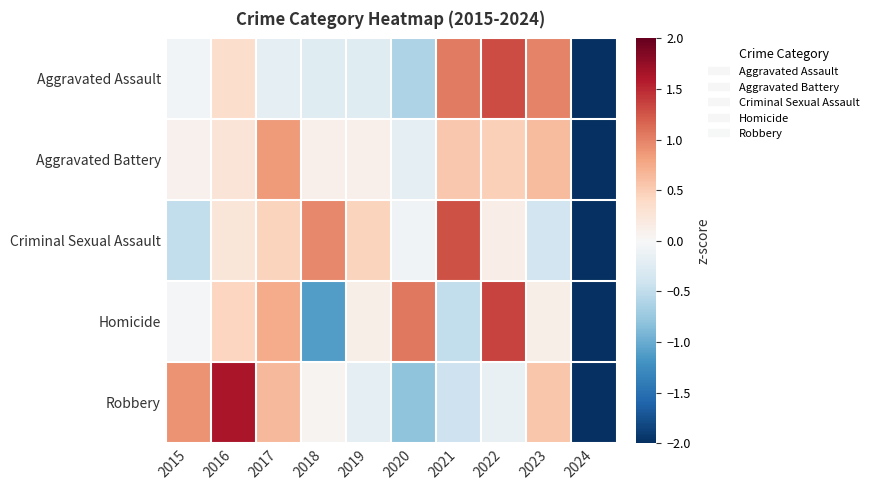

Which has a higher value, 2019 or 2024?

2019